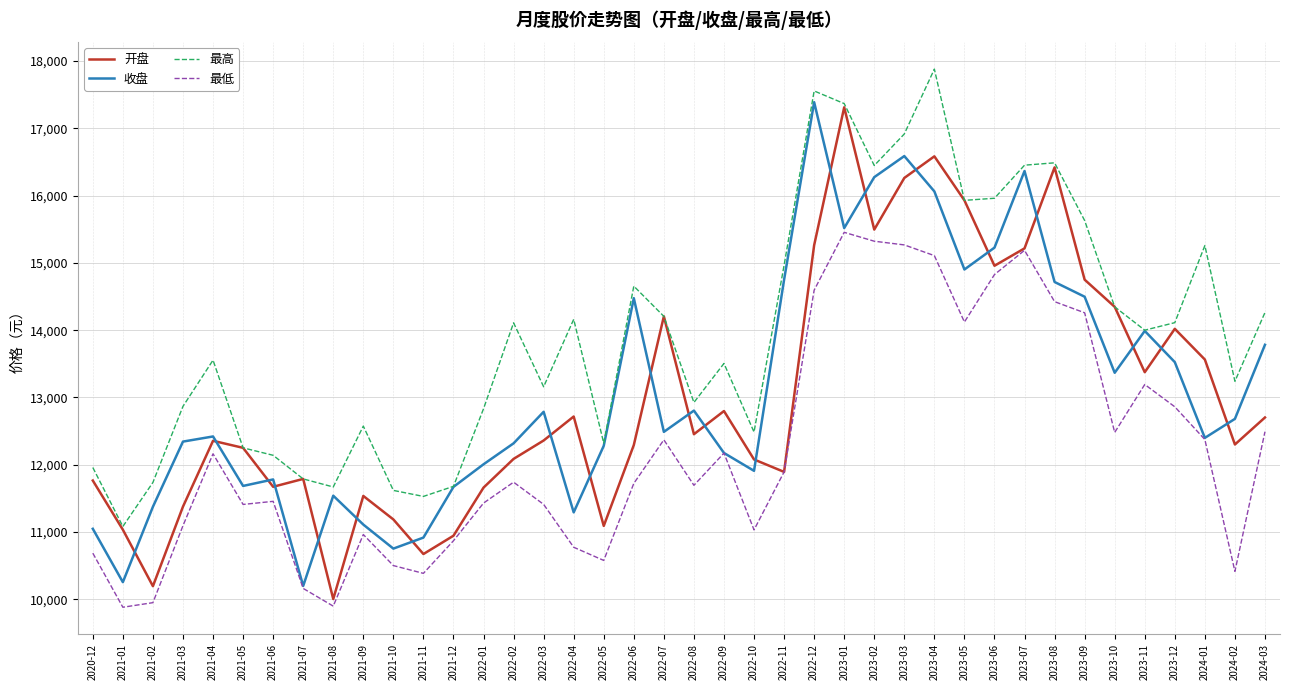

How many series are shown in this chart?

4